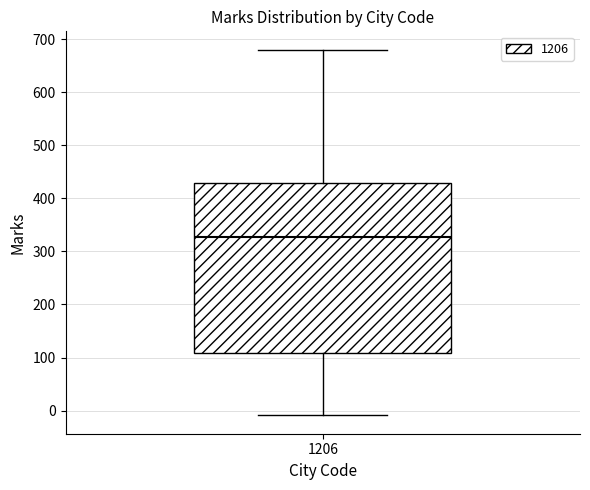

Transcribe this box plot: give where the median line is, the range the box spans, and where the two whiskers end, as read against the y-axis. The values are not printed on the chart, so give them approximately, as read against the axis.

median 330, box 110 to 430, whiskers -10 to 680